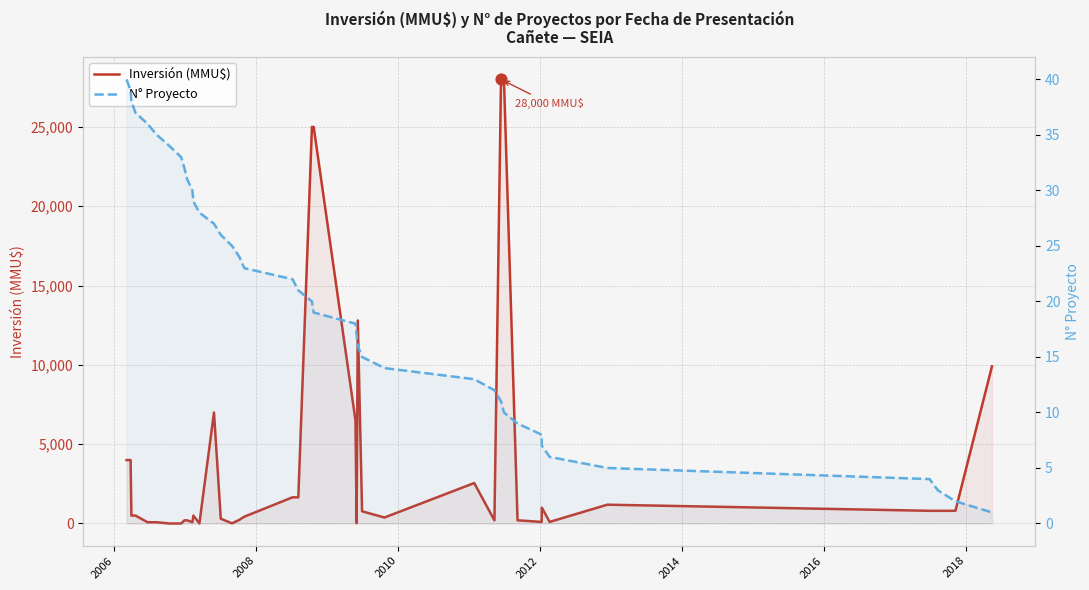

Which series has the largest total across all categories?

Inversión (MMU$)